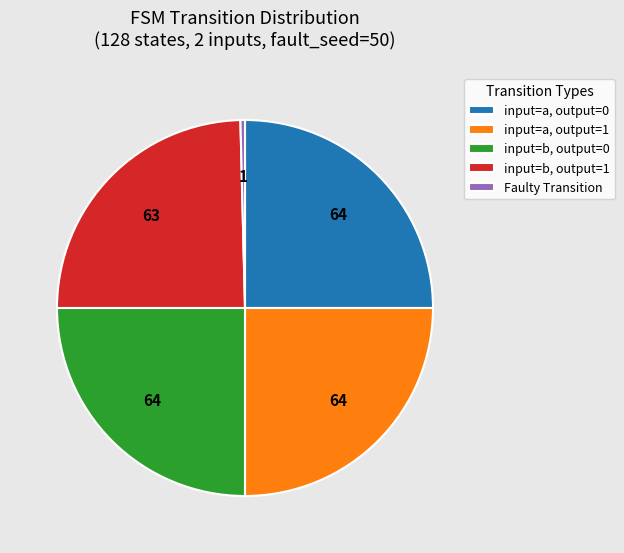

Approximately how many times larger is the value at input=a, output=0 compared to input=a, output=1?

1.0